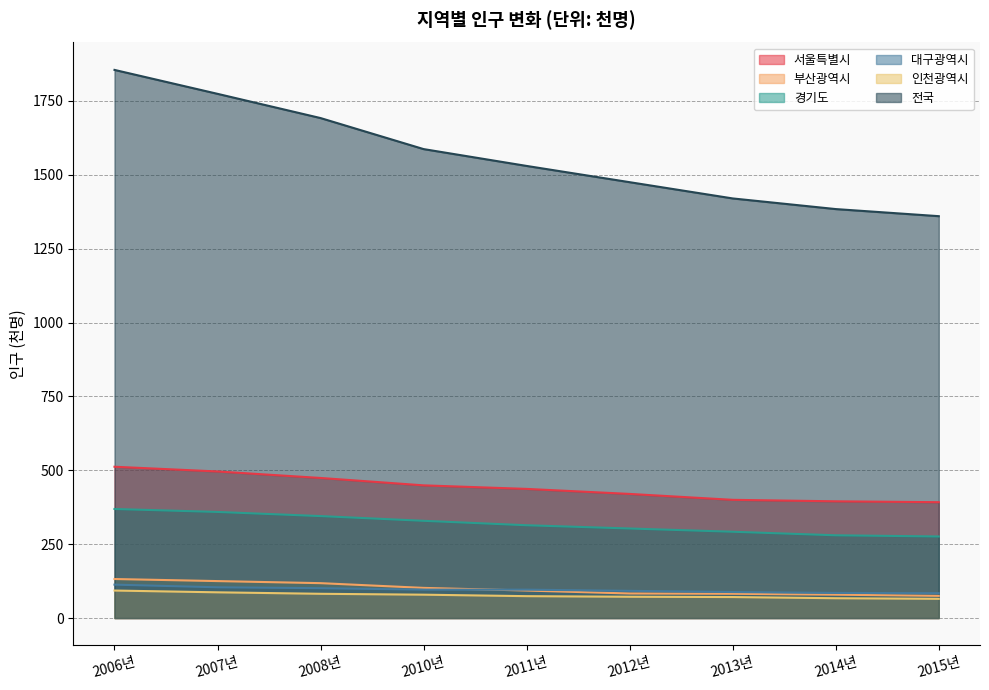

The value of 인천광역시 at 2011년 is 29. True or false?

False